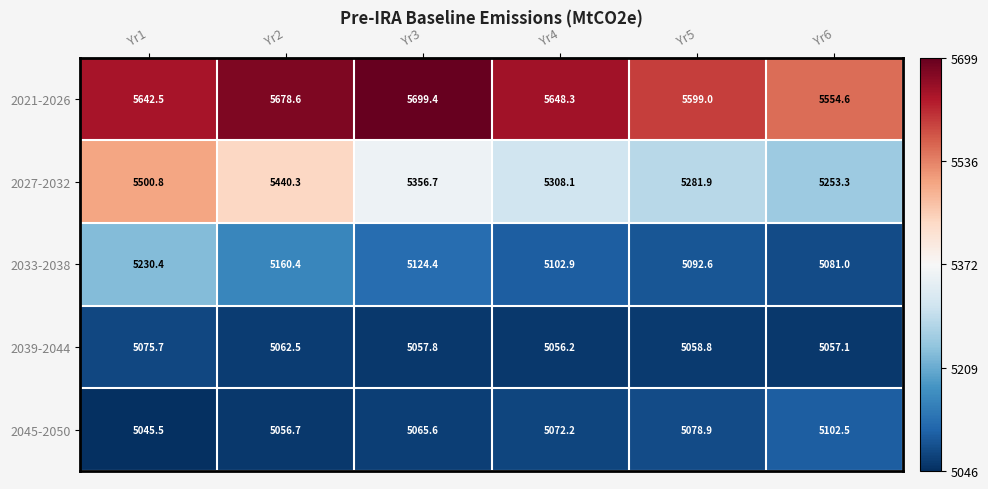

Reading left to right, what are all the values shown in this chart?

2021-2026: 5642.5	5678.6	5699.4	5648.3	5599.0	5554.6
2027-2032: 5500.8	5440.3	5356.7	5308.1	5281.9	5253.3
2033-2038: 5230.4	5160.4	5124.4	5102.9	5092.6	5081.0
2039-2044: 5075.7	5062.5	5057.8	5056.2	5058.8	5057.1
2045-2050: 5045.5	5056.7	5065.6	5072.2	5078.9	5102.5